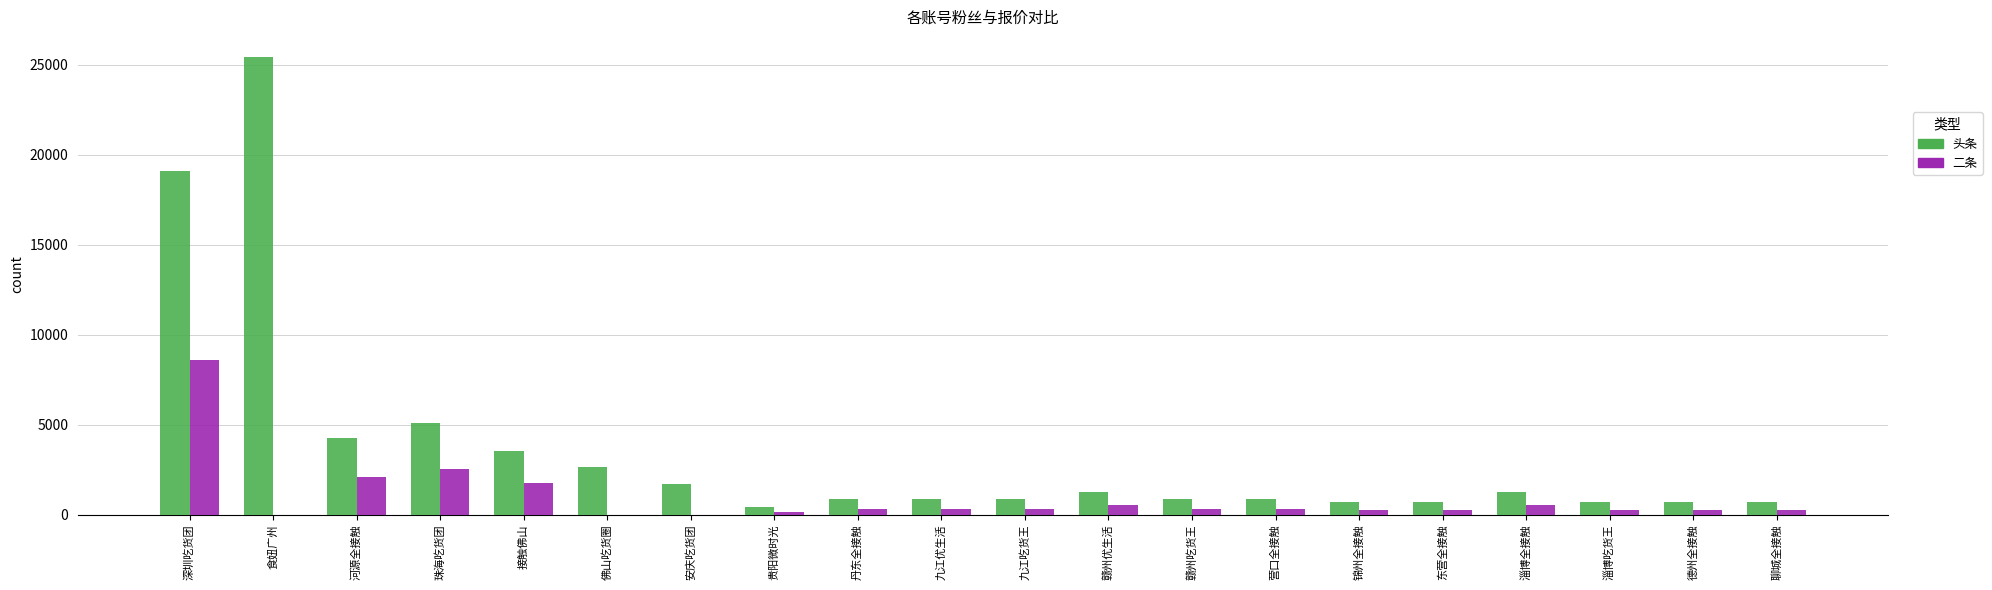

True or false: 头条 has a value of 2812.7 at 河源全接触.

False